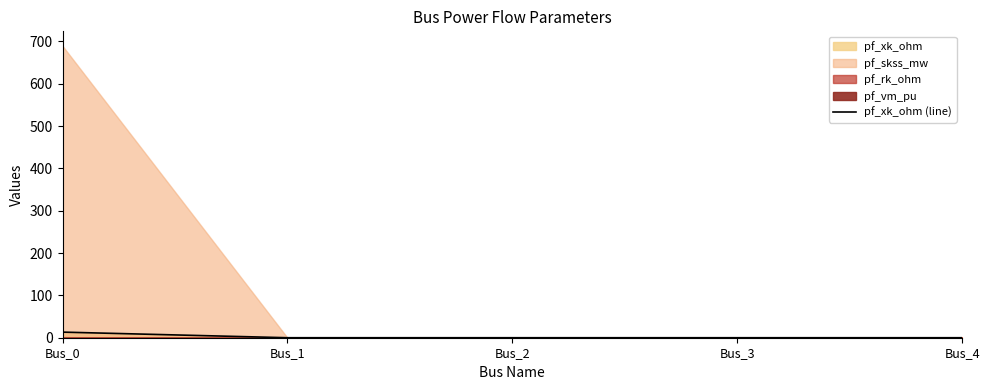

Reading right to left, what are all the values shown in this chart?

0.0	0.0	0.0	0.0	13.2